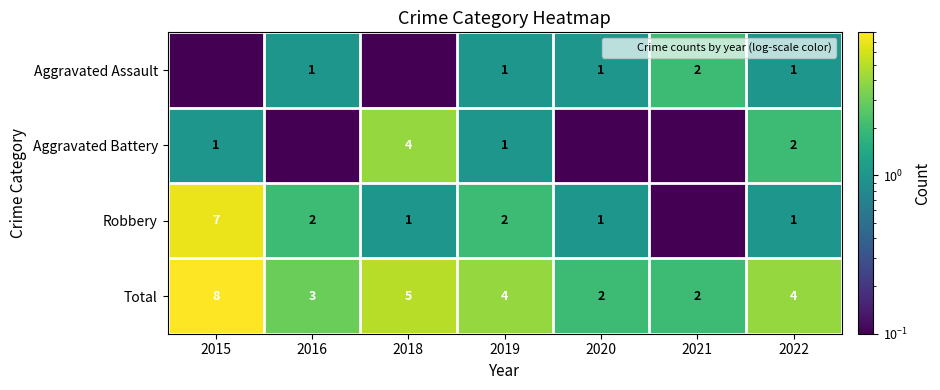

How many Total values are between 2 and 5?

6